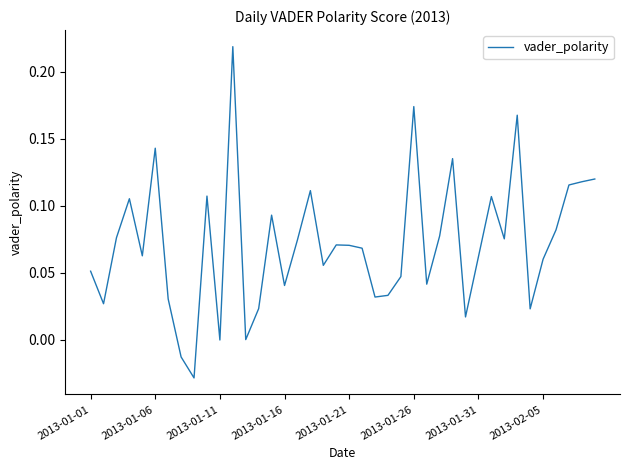

How many lines are shown in the chart?

1